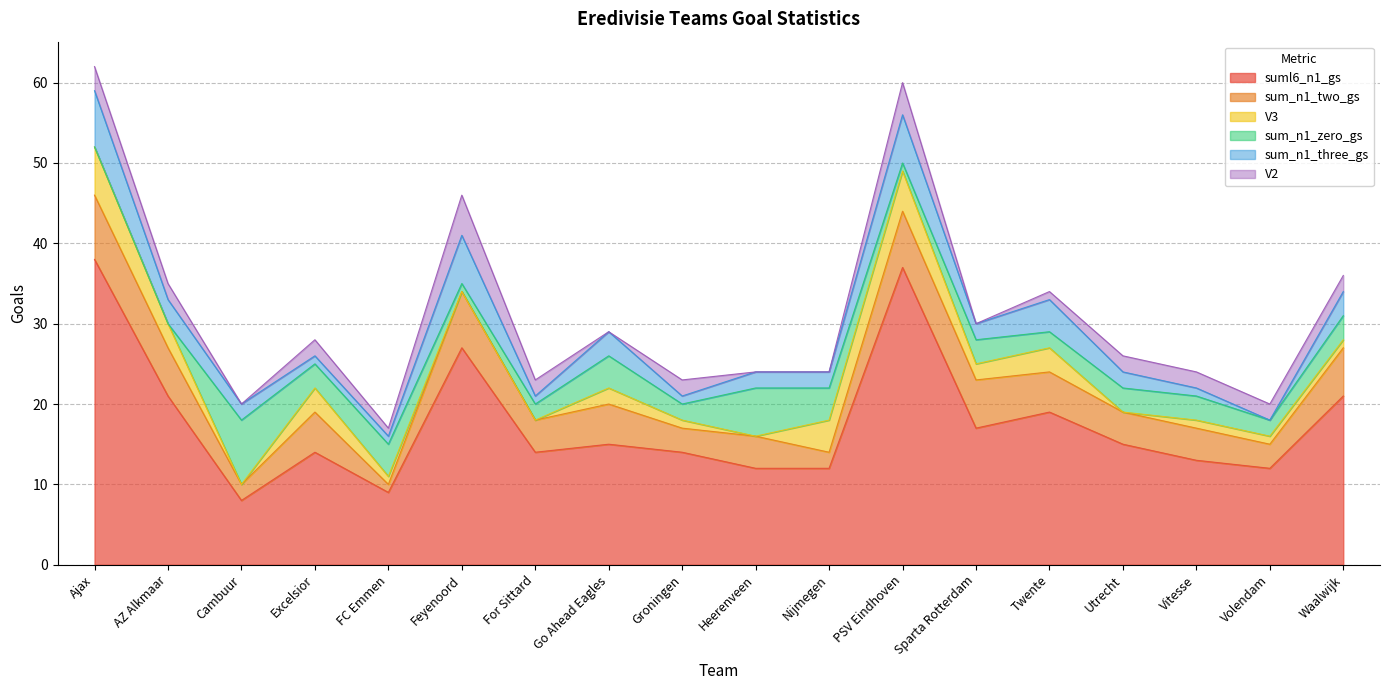

True or false: V2 and sum_n1_two_gs cross at least once.

False